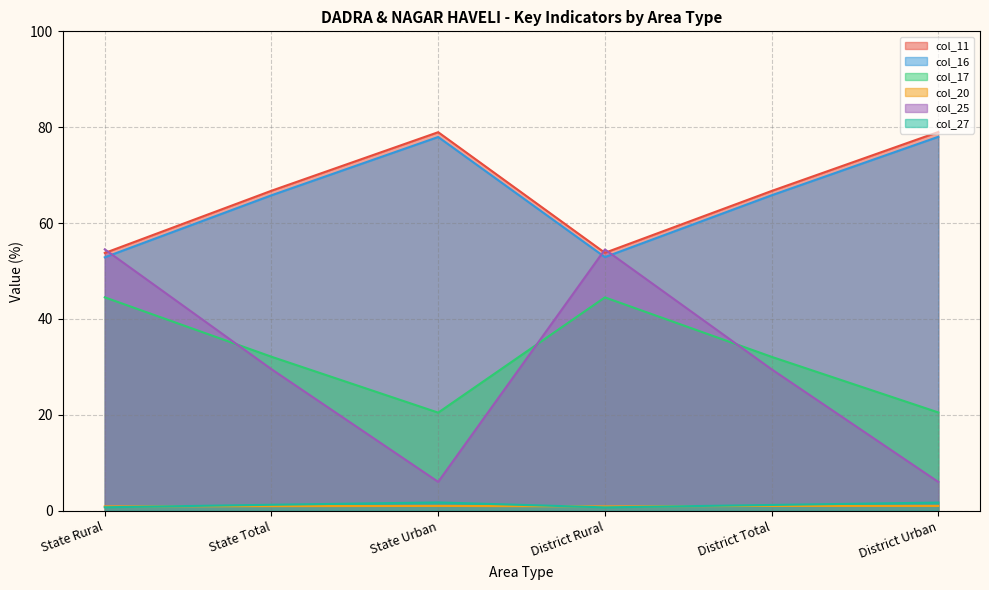

Reading left to right, list all the values displayed in this chart.

col_11: State Rural=53.8	State Total=66.8	State Urban=79.0	District Rural=53.8	District Total=66.7	District Urban=79.0
col_16: State Rural=52.9	State Total=65.8	State Urban=78.0	District Rural=52.9	District Total=65.8	District Urban=78.0
col_17: State Rural=44.5	State Total=32.1	State Urban=20.5	District Rural=44.5	District Total=32.1	District Urban=20.5
col_20: State Rural=0.9	State Total=0.9	State Urban=1.0	District Rural=0.9	District Total=1.0	District Urban=1.0
col_25: State Rural=54.5	State Total=29.5	State Urban=6.0	District Rural=54.5	District Total=29.5	District Urban=6.0
col_27: State Rural=0.7	State Total=1.2	State Urban=1.7	District Rural=0.7	District Total=1.2	District Urban=1.7